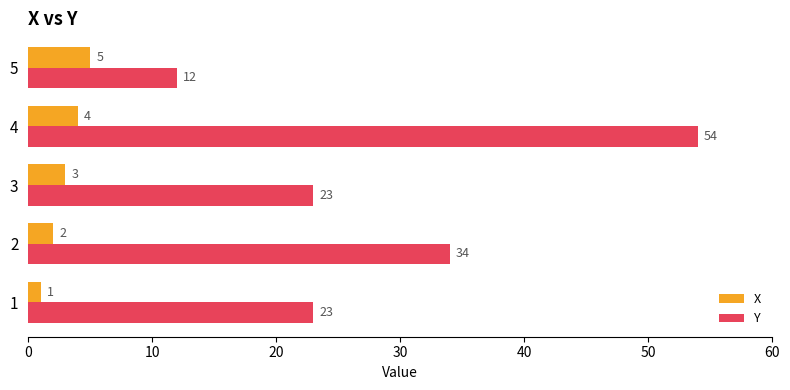

Which series has the largest total across all categories?

Y